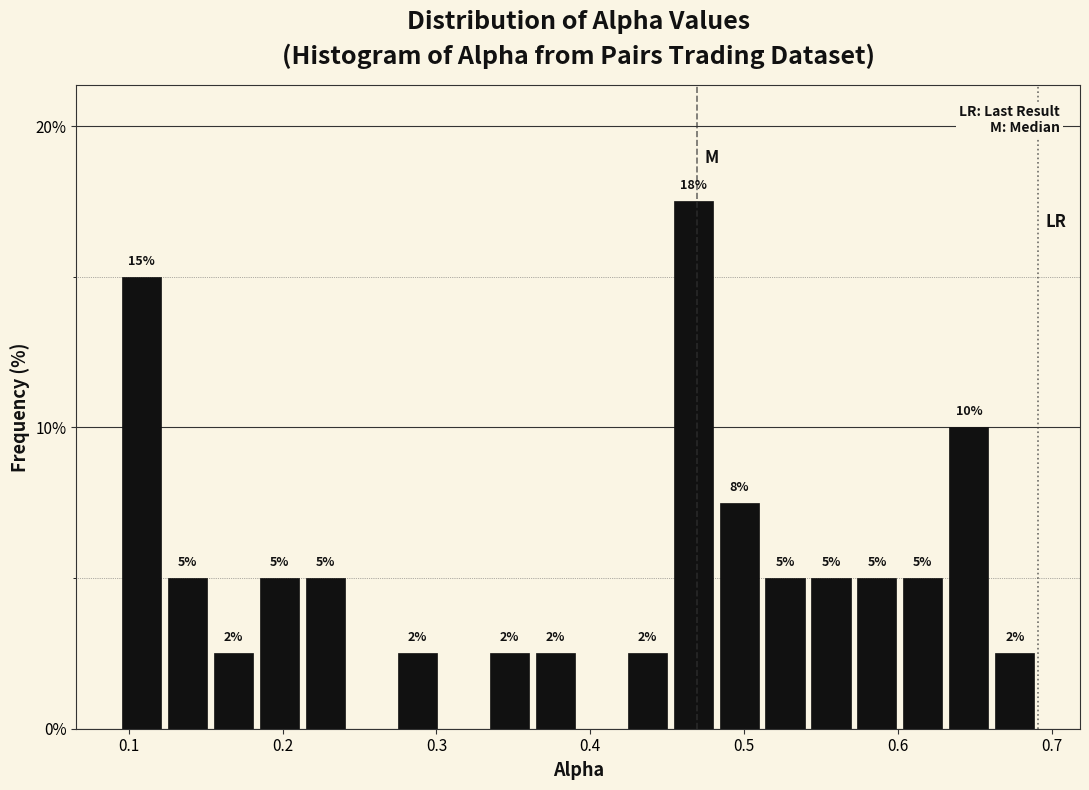

Around what value on the x-axis is the tallest bar? Give the approximate position of its centre, as read against the axis.

0.47